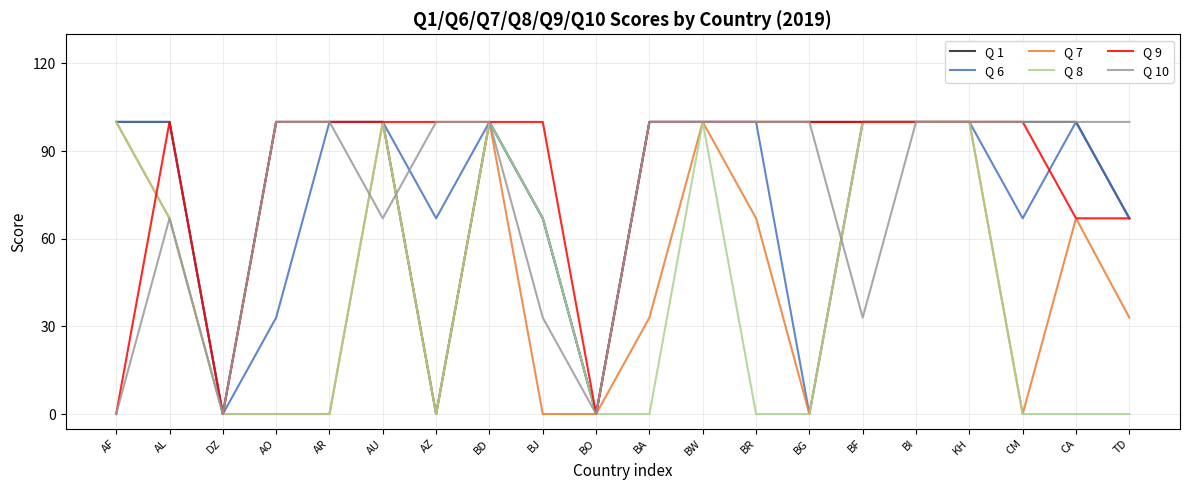

What is the sum of all Q 8 values?

834